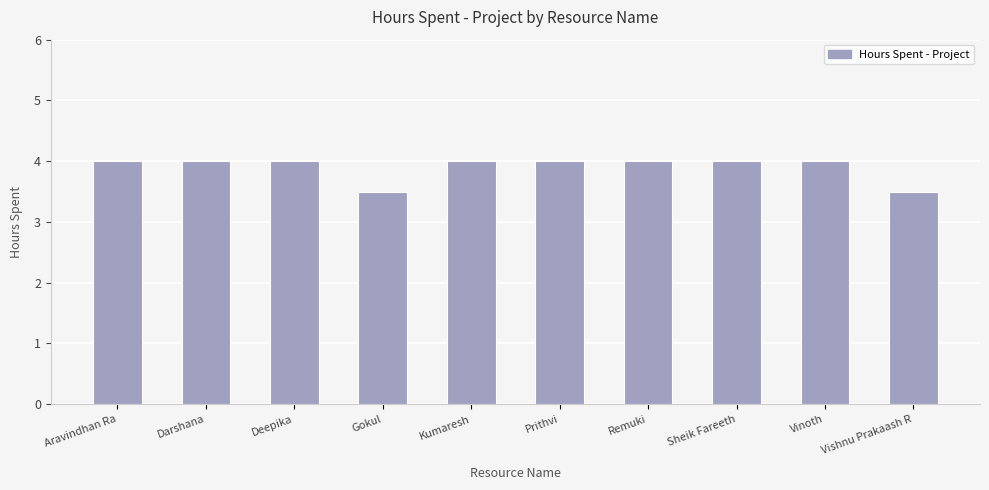

The chart shows a value of 4.0 at Kumaresh. True or false?

True